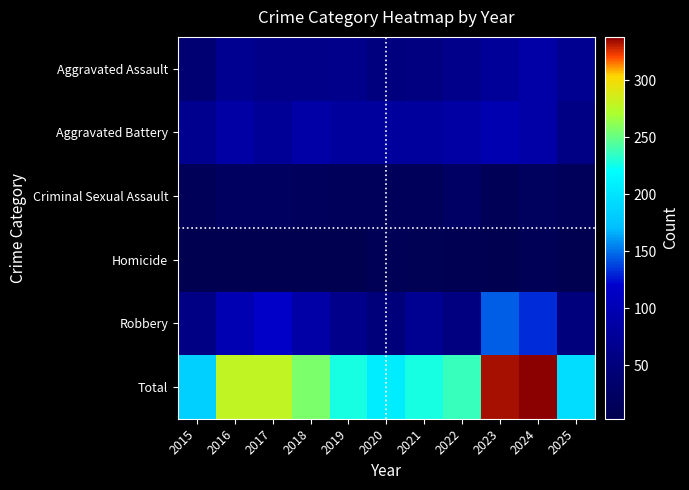

Count the number of data series in this chart.

6